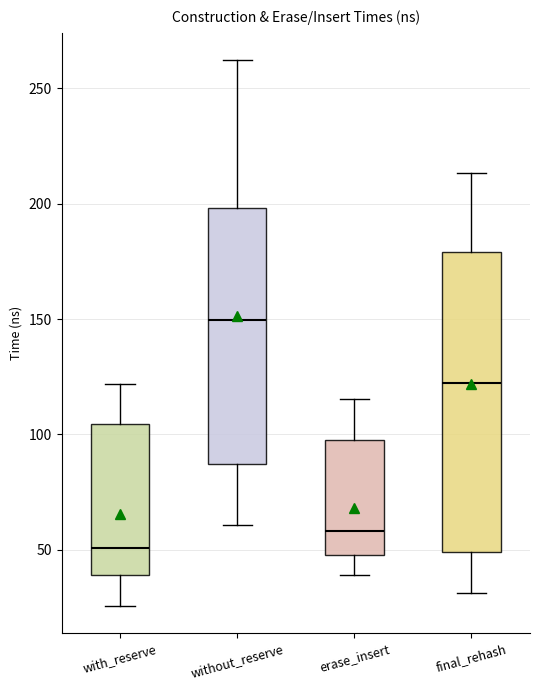

Reading left to right, read every box against the y-axis: the position of its median line, the range the box covers, and the ends of its whiskers. The values are not printed on the chart, so give them approximately, as read against the axis.

with_reserve: median 50, box 40 to 105, whiskers 25 to 120
without_reserve: median 150, box 85 to 200, whiskers 60 to 260
erase_insert: median 60, box 50 to 100, whiskers 40 to 115
final_rehash: median 120, box 50 to 180, whiskers 30 to 215